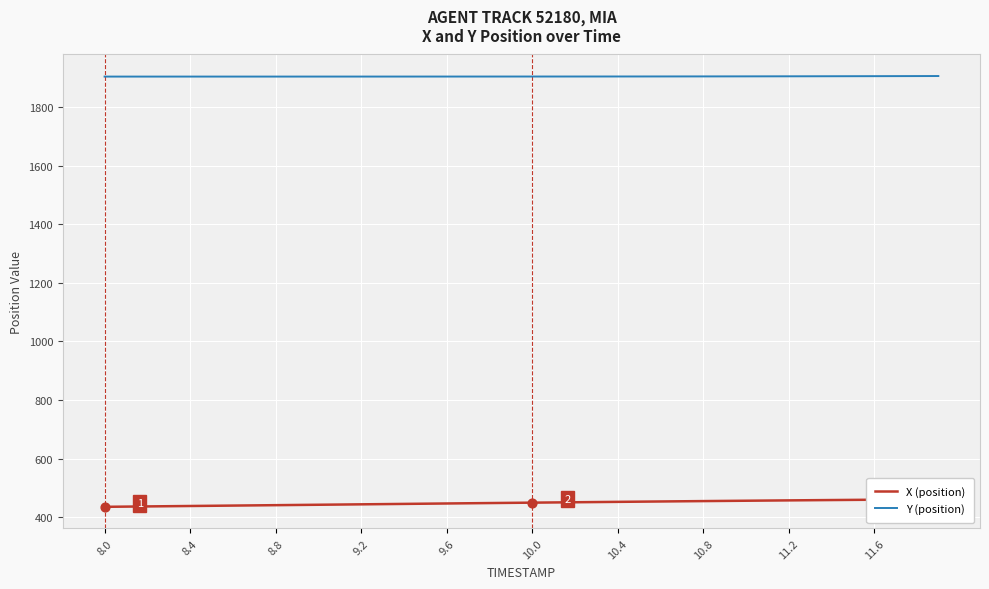

What is the maximum value for Y (position)?

1905.6